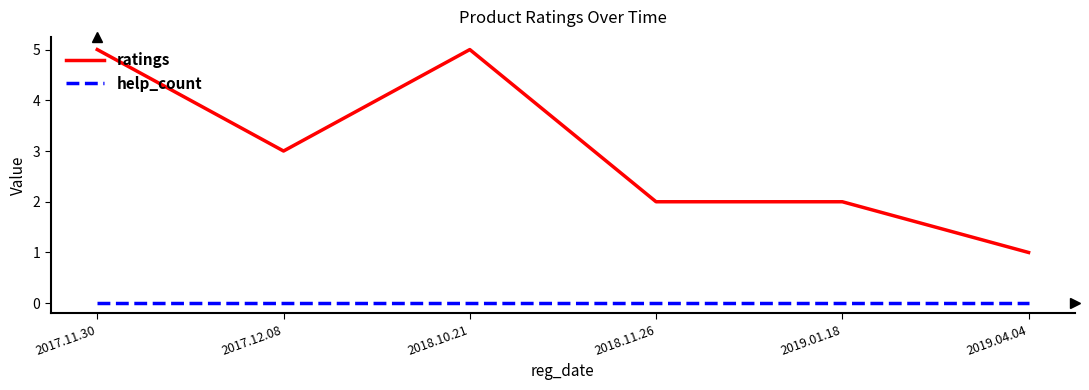

What is the difference between the highest and lowest values at 2018.10.21?

5